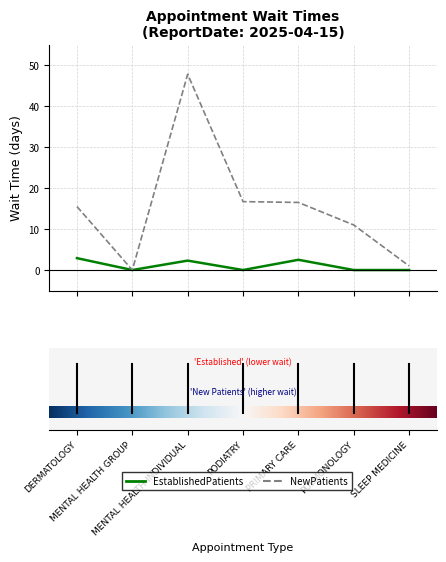

Rank the series by their average value, from highest to lowest.

NewPatients, EstablishedPatients